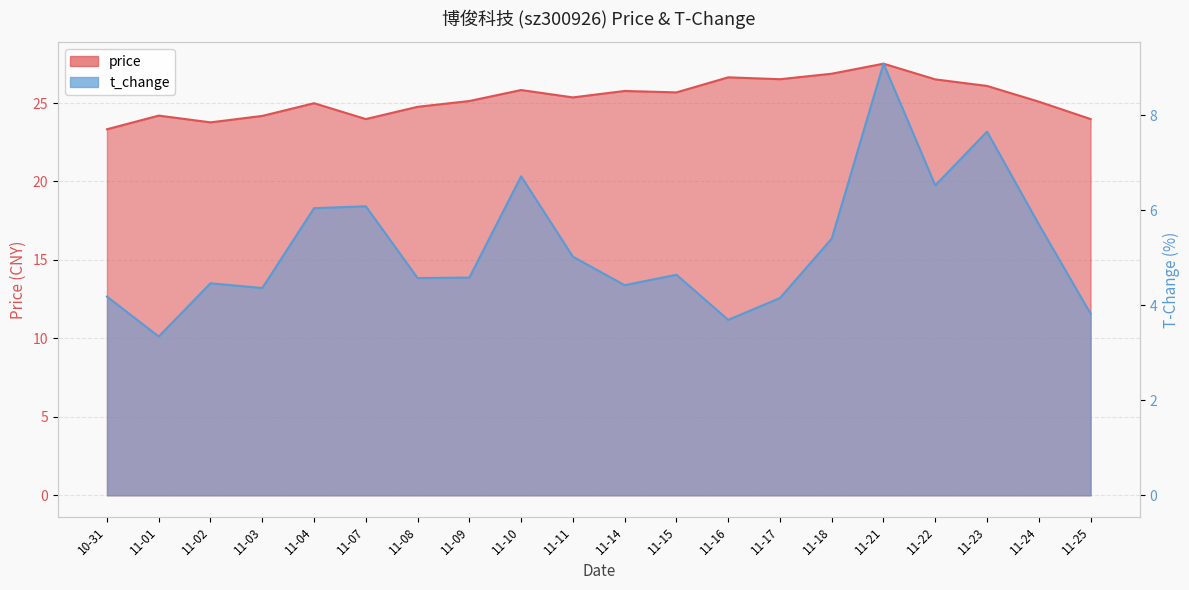

What is the lowest value of the t_change series?

3.3